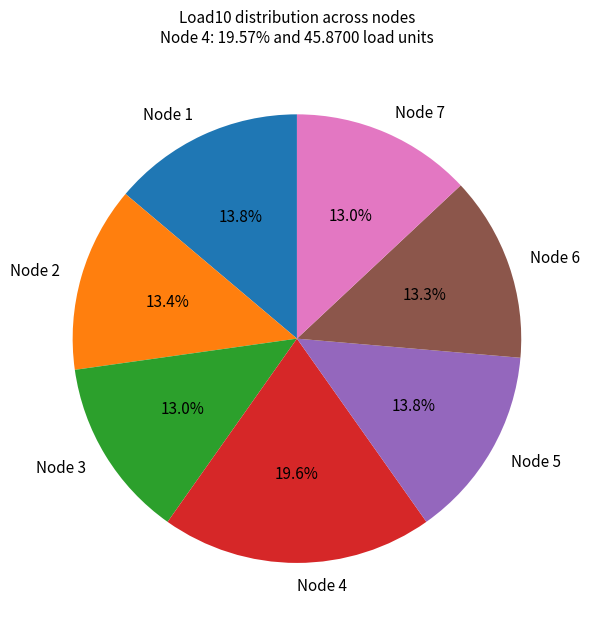

True or false: Node 7 accounts for 1% of the total.

False